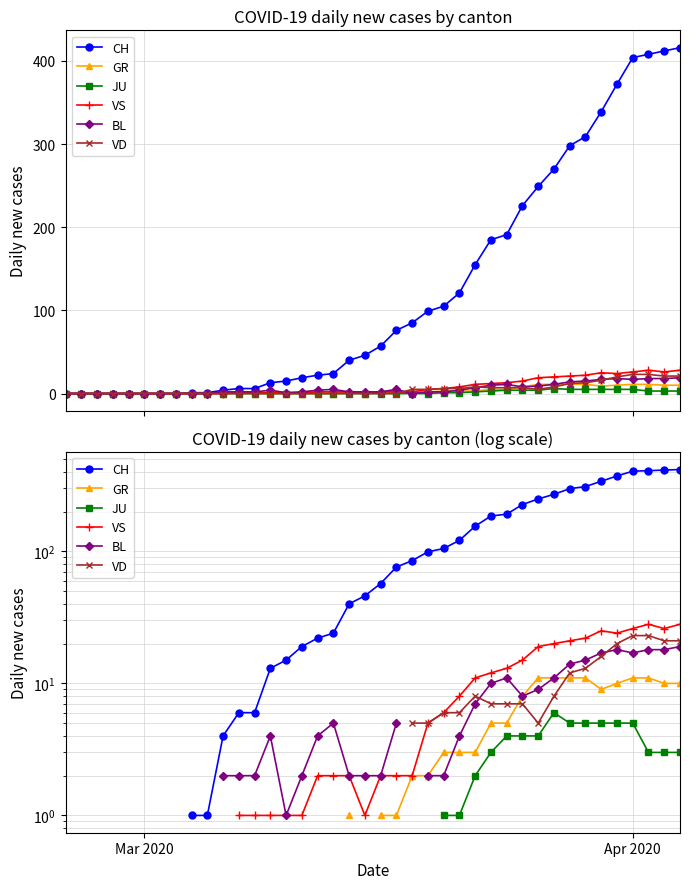

In VS, how many points are higher than both neighbors (excluding endpoints)?

2